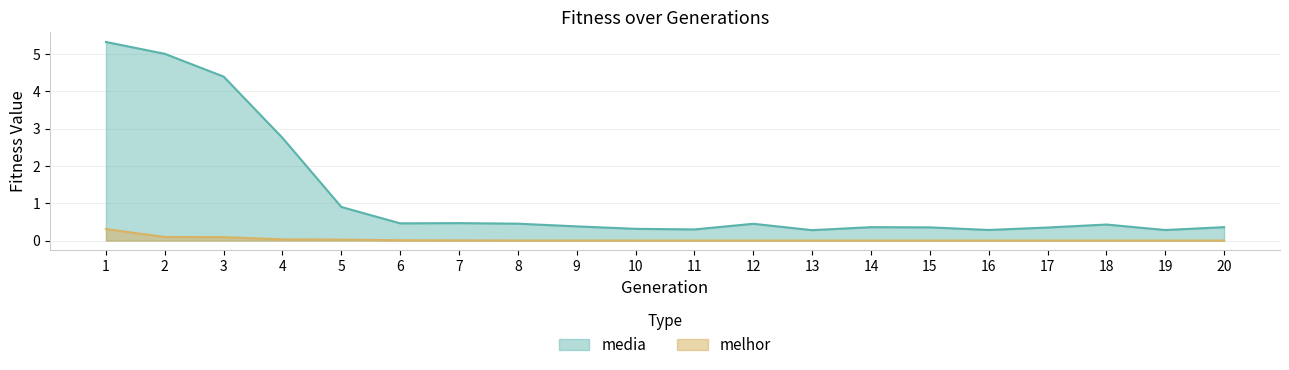

True or false: media has more than 1 points higher than both neighbors.

True